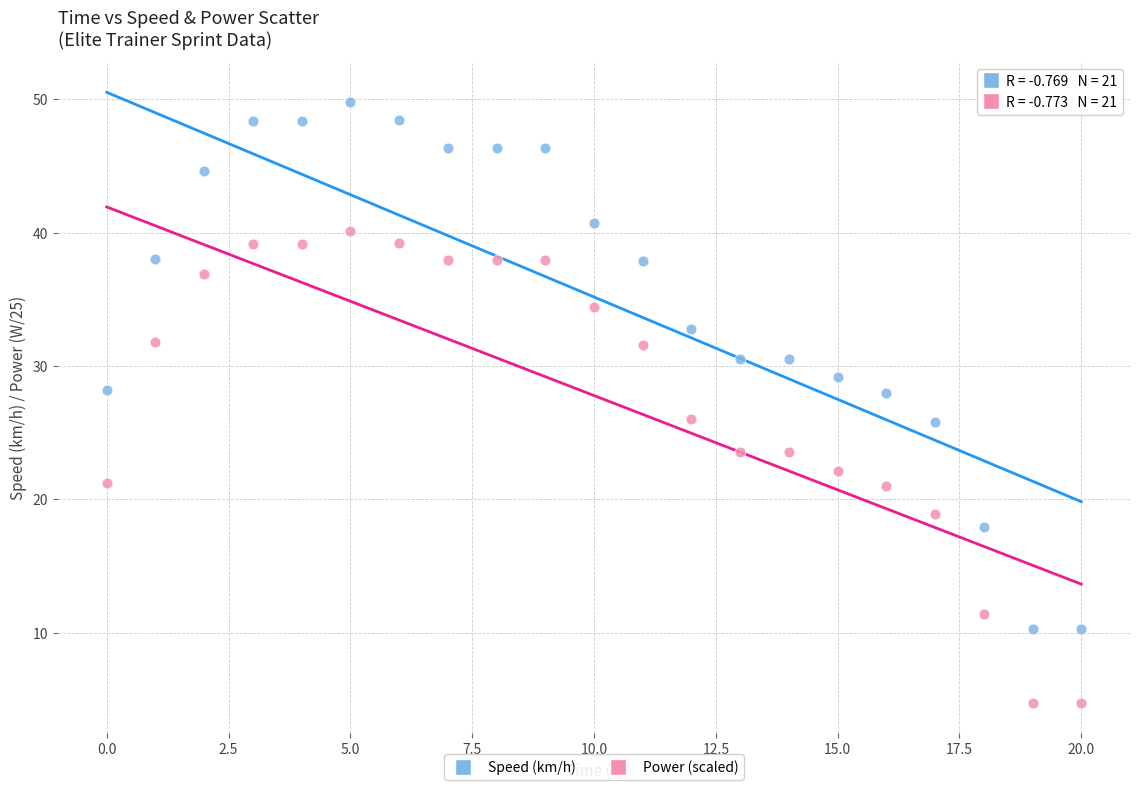

Across all data points, what is the range of Y values (max minus min)?

45.0